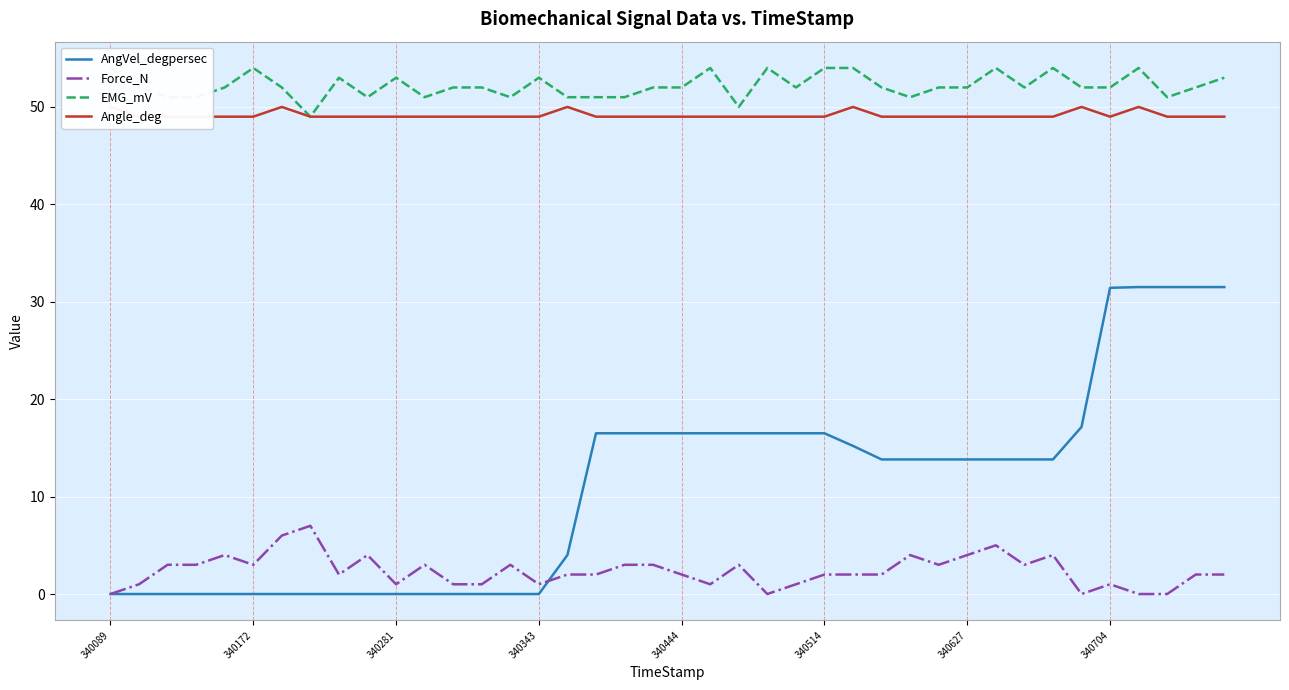

What is the difference between the maximum and minimum values in the Force_N series?

7.0